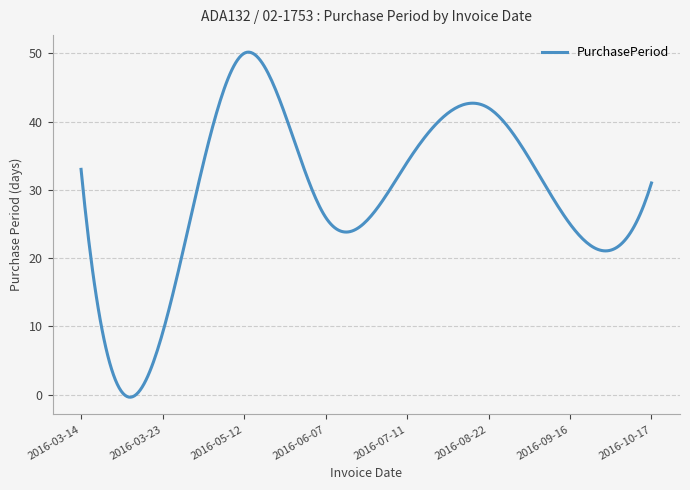

What is the difference between the maximum and minimum values?

50.6